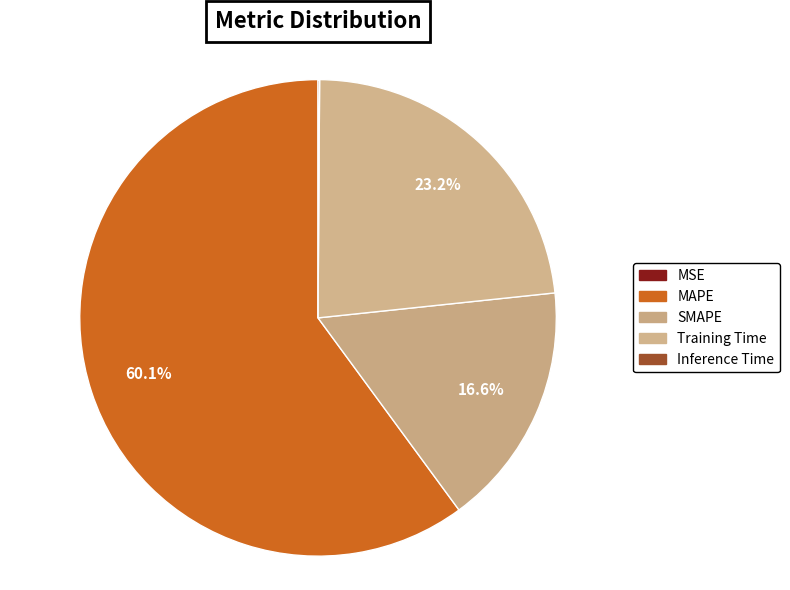

Count the number of slices in the pie.

5